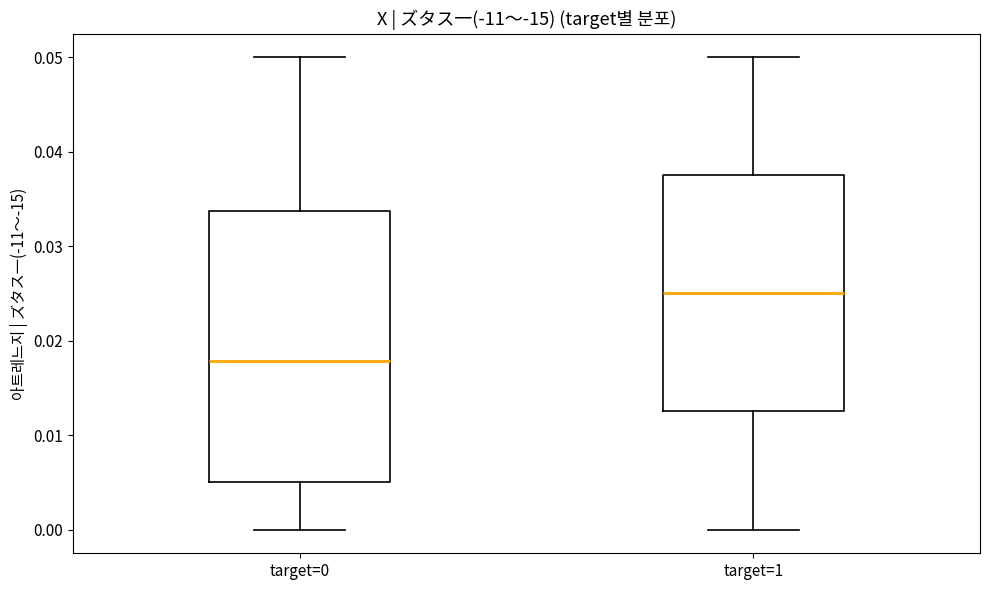

Reading left to right, read every box against the y-axis: the position of its median line, the range the box covers, and the ends of its whiskers. The values are not printed on the chart, so give them approximately, as read against the axis.

target=0: median 0.018, box 0.005 to 0.034, whiskers 0.000 to 0.050
target=1: median 0.025, box 0.013 to 0.038, whiskers 0.000 to 0.050